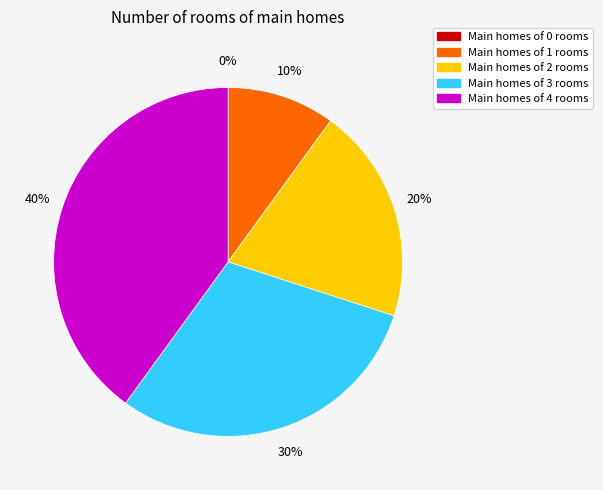

The 1 slice represents 23% of the pie. True or false?

False